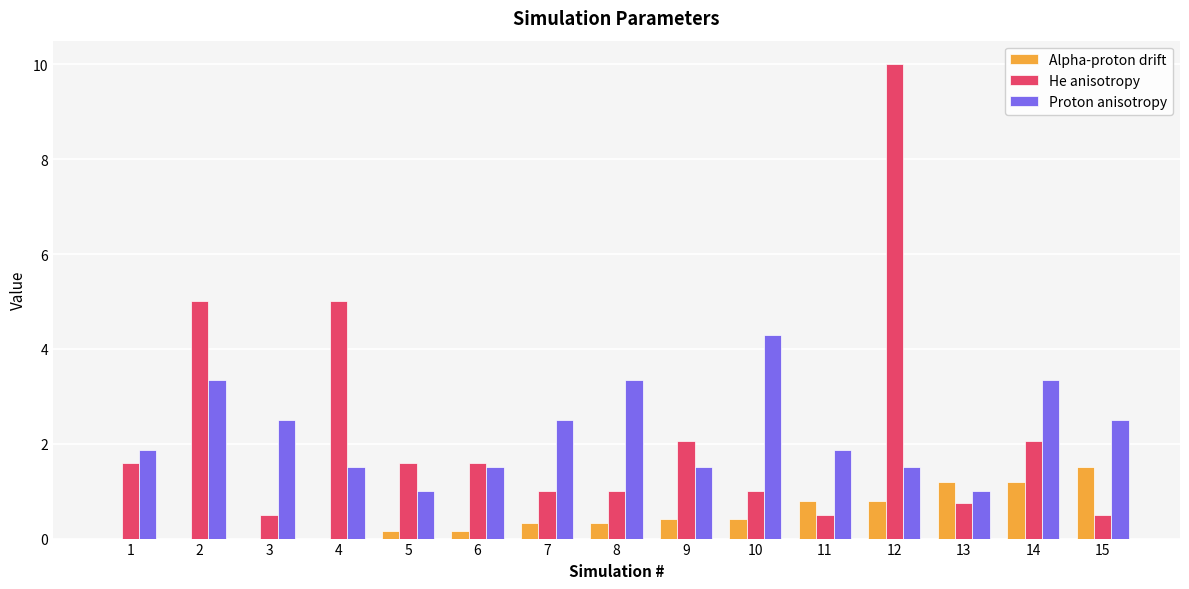

How many groups of bars are there?

15